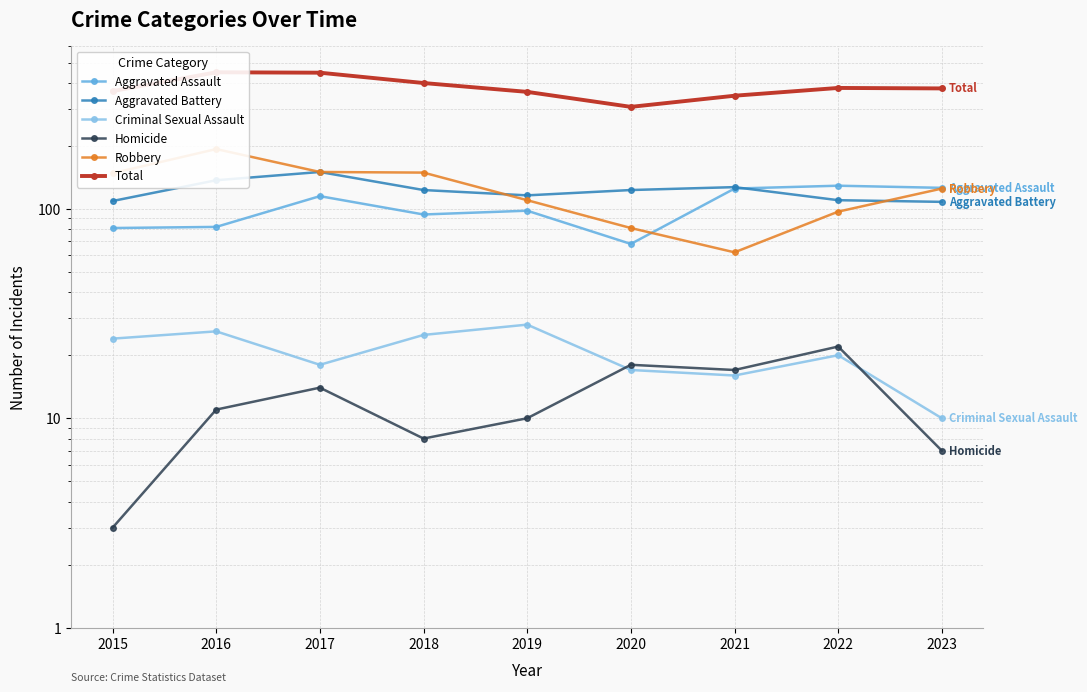

At which label is Robbery closest to 127?

2023